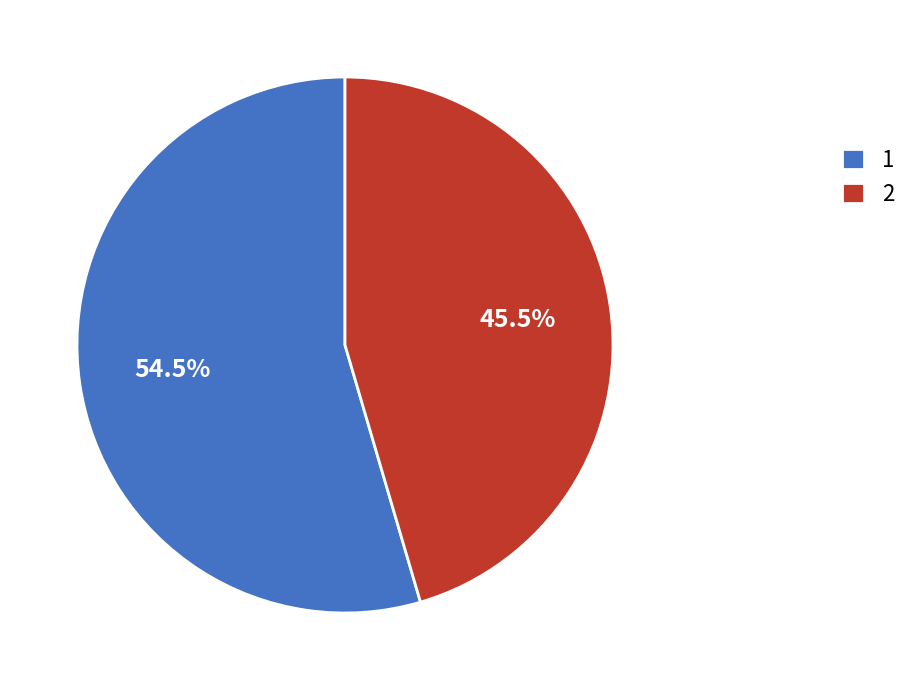

Which has a higher value, 2 or 1?

1